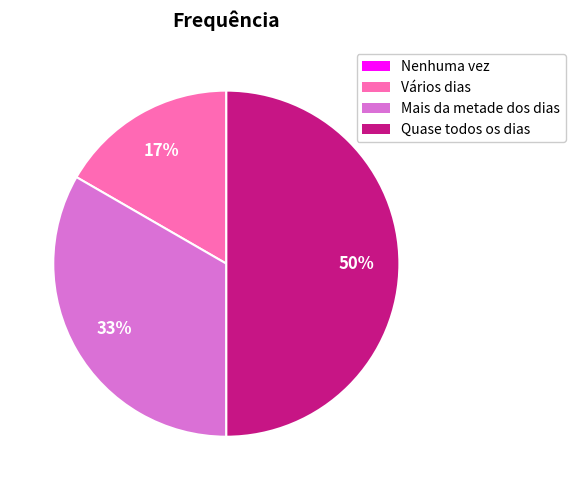

To the nearest percent, what portion does Mais da metade dos dias represent?

33%